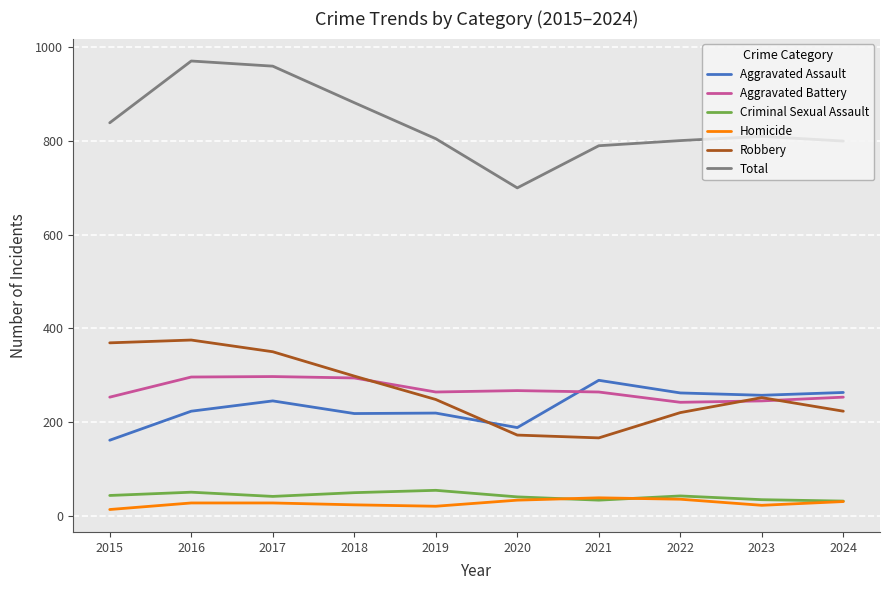

Does the chart have visible grid lines?

Yes